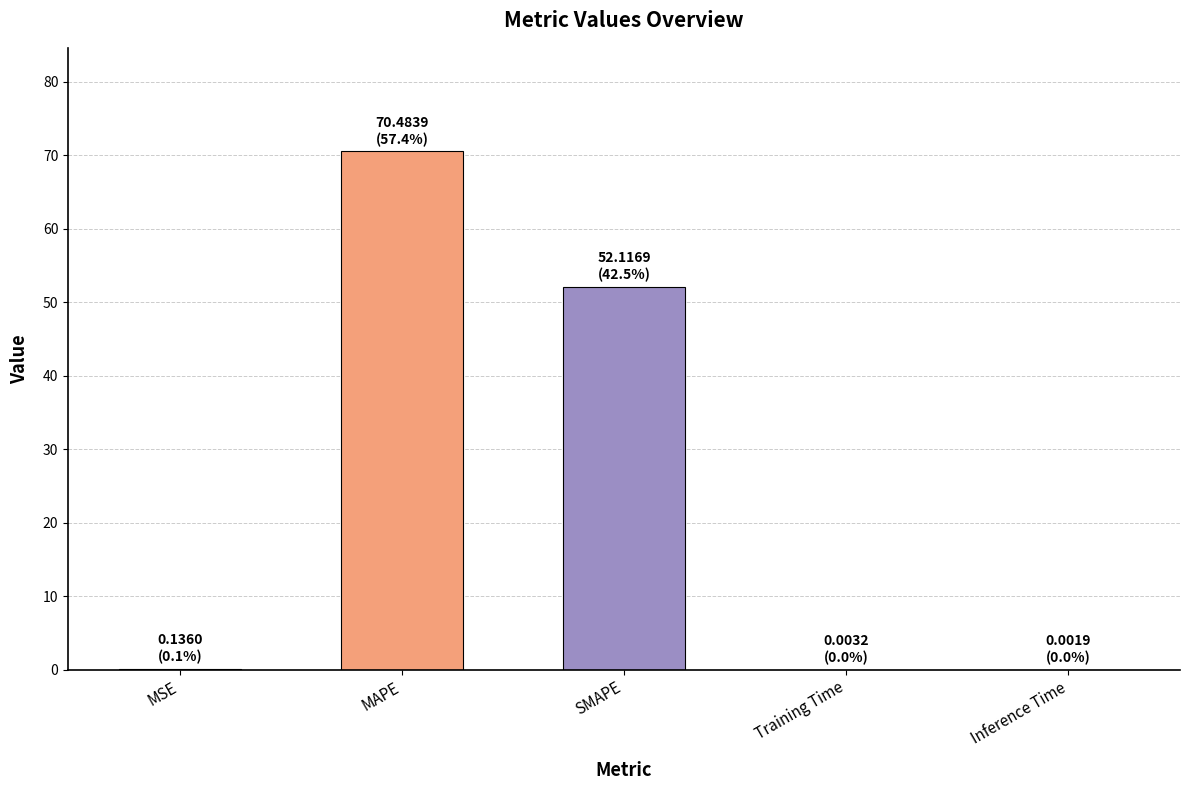

Where is the data nearest to the value 35?

SMAPE